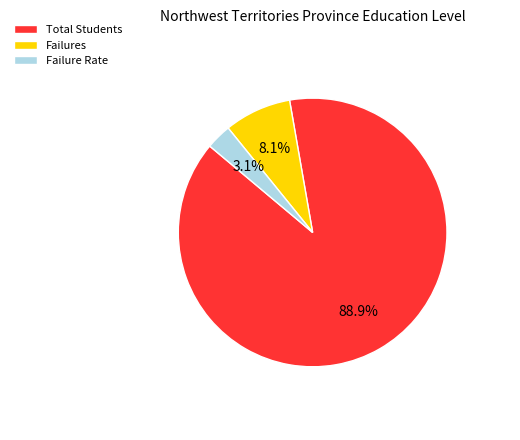

Which slice is the smallest?

Failure Rate